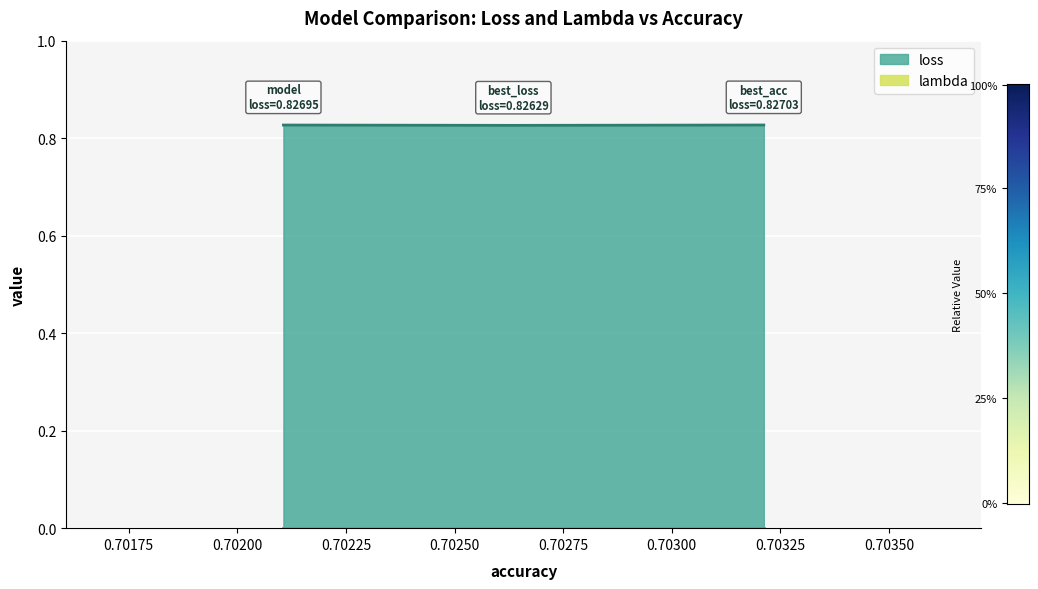

At model, list the series in order from largest to smallest.

loss, lambda